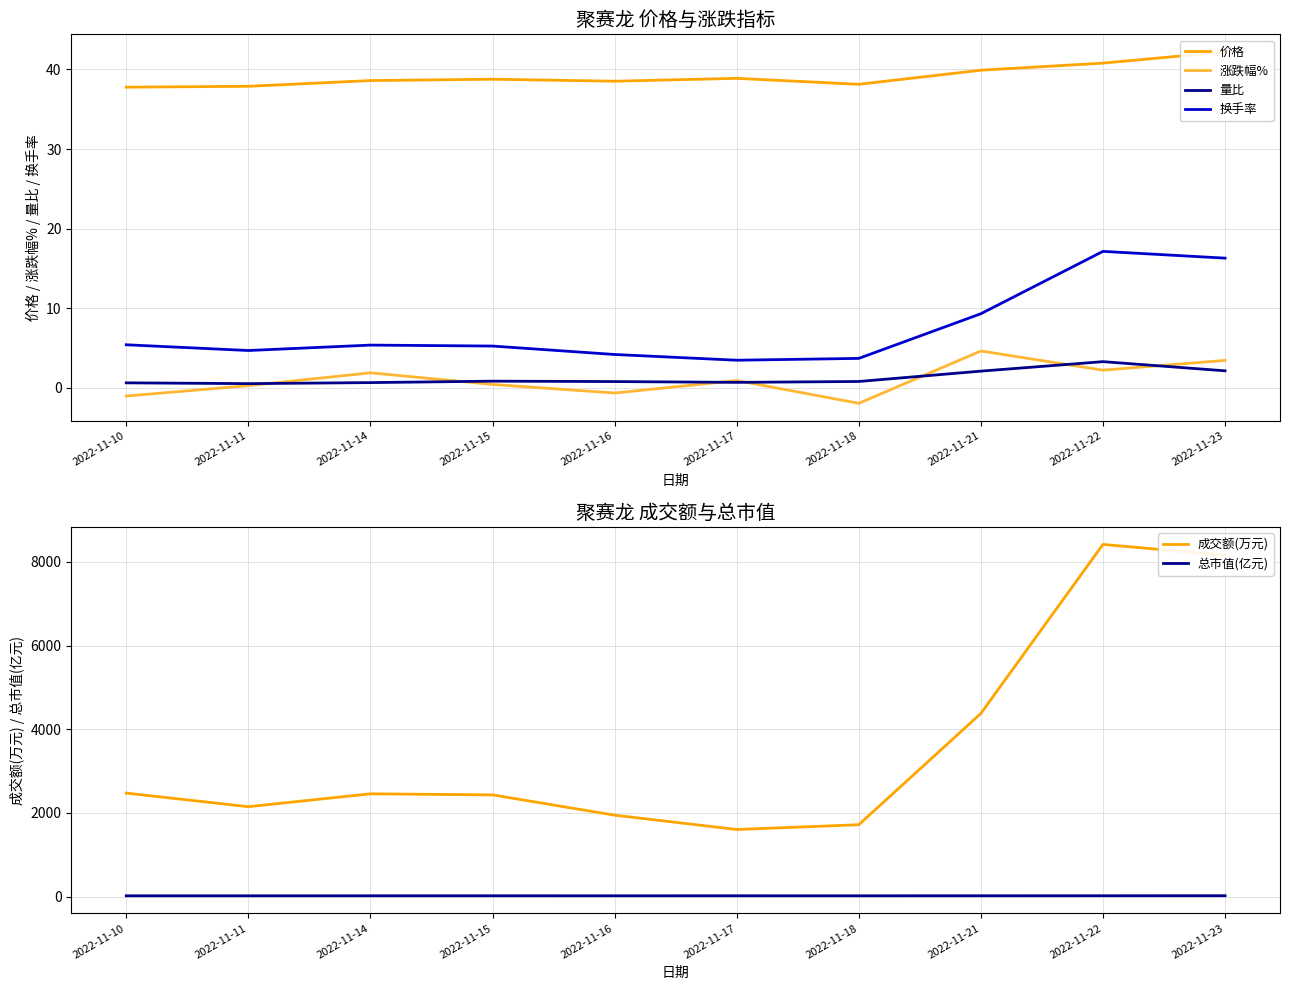

What is the sum of the 总市值(亿元) values at 2022-11-17 and 2022-11-22?

38.1